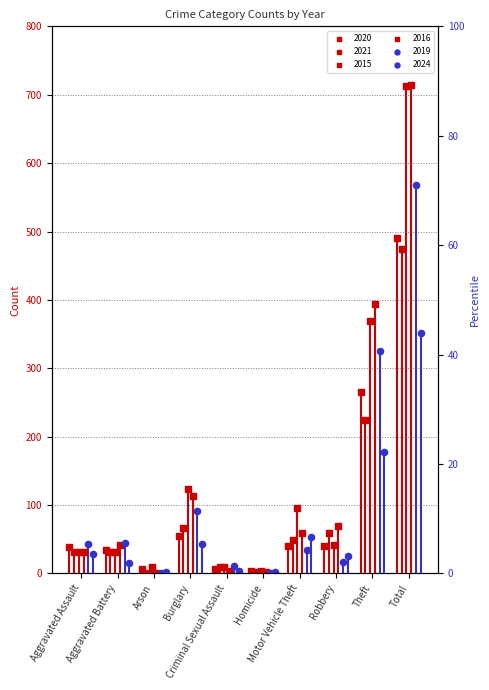

Which series contains the highest Y value?

2016